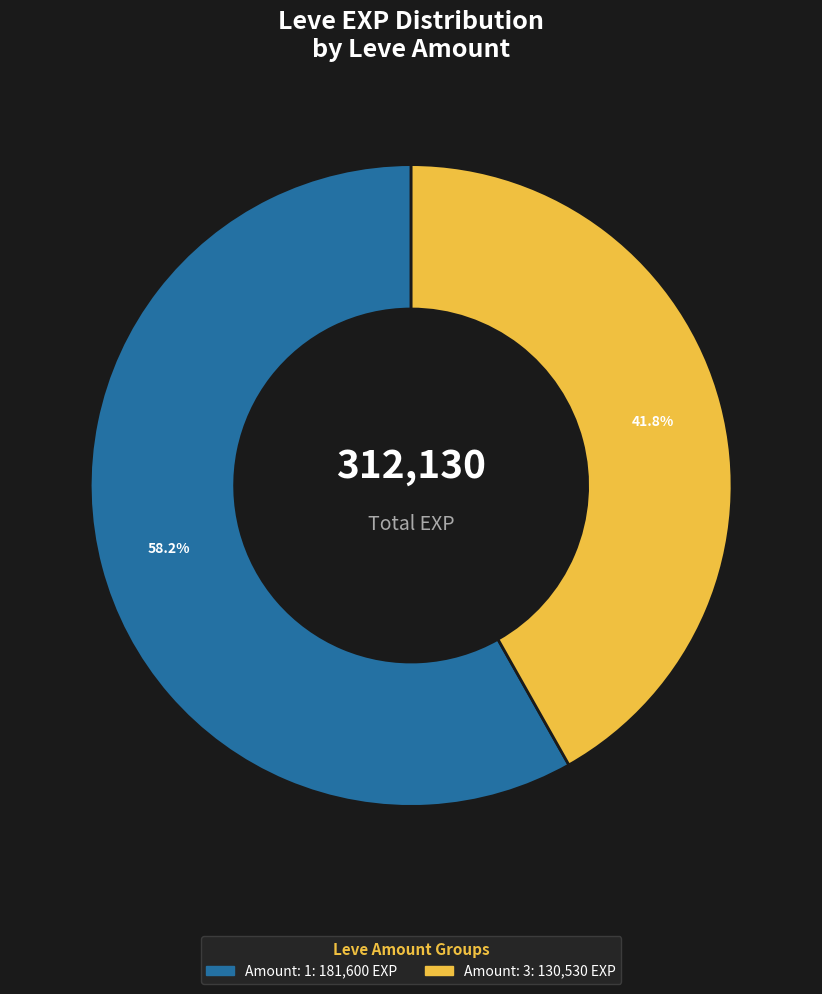

To the nearest percent, what is the difference between the largest and smallest slice percentages?

16%